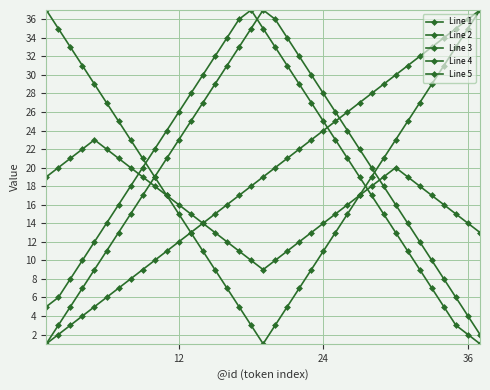

How many data points does each series have?

37